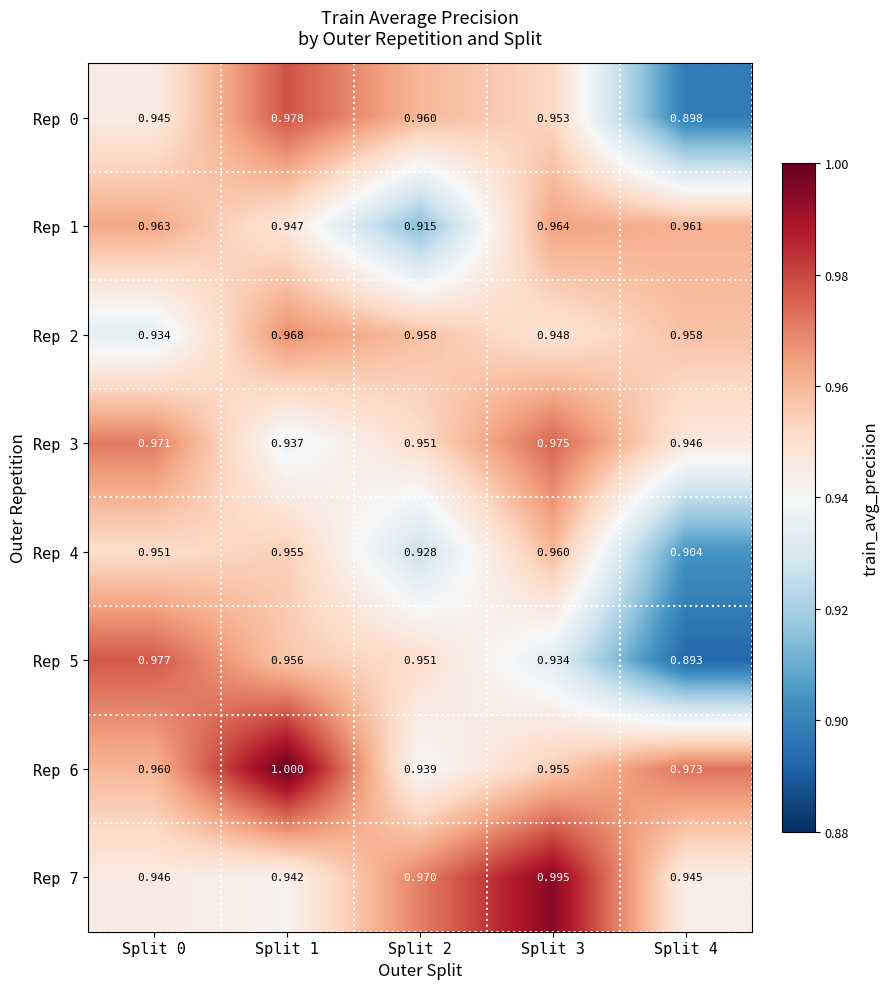

Is the value of Rep 7 at Split 4 greater than the value of Rep 3 at Split 1?

Yes